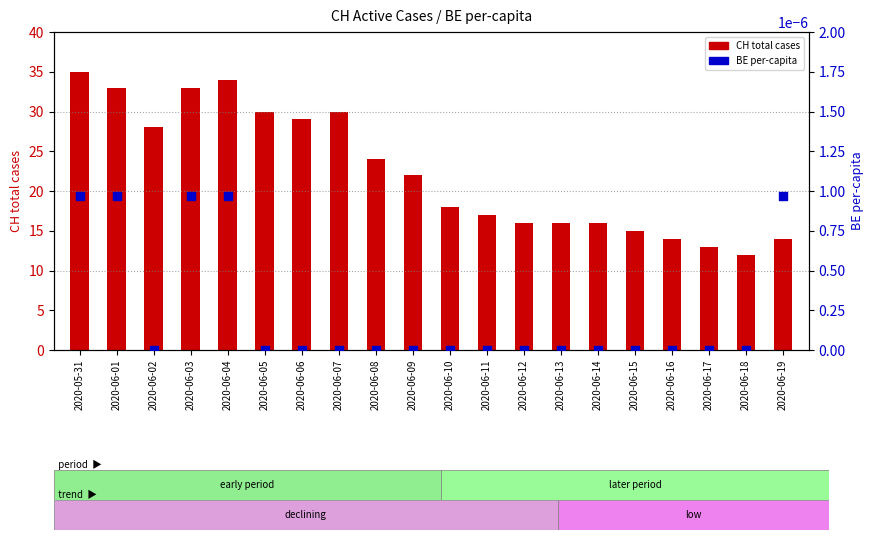

Which series has the largest total across all categories?

CH total cases